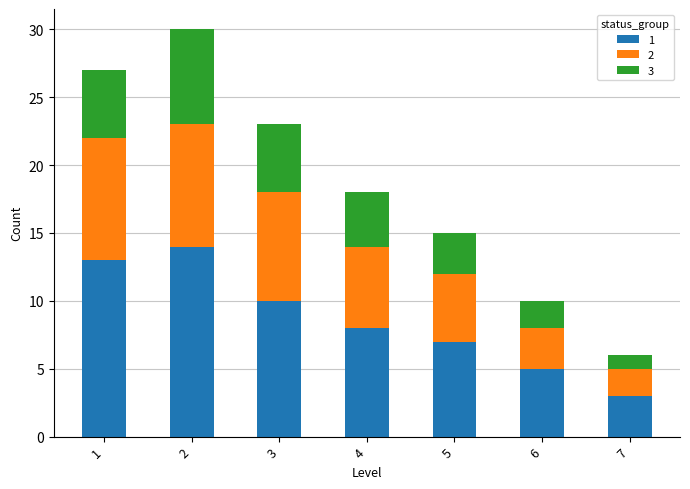

How many bars are there in total?

7